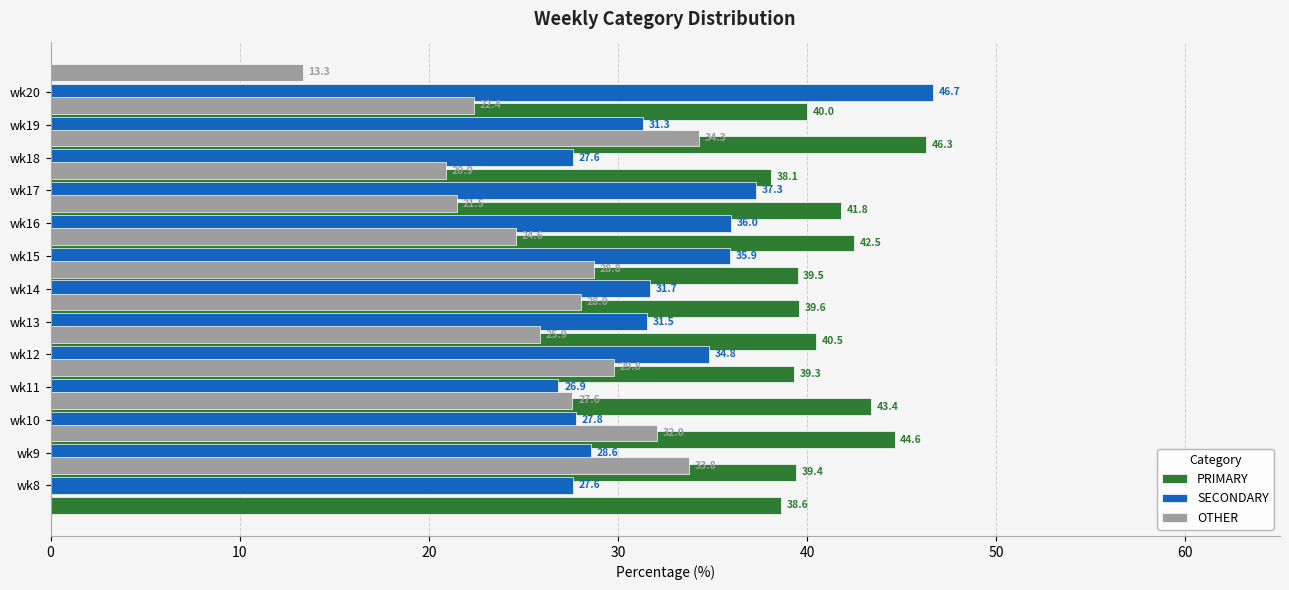

At 10, list the series in order from smallest to largest.

SECONDARY, OTHER, PRIMARY